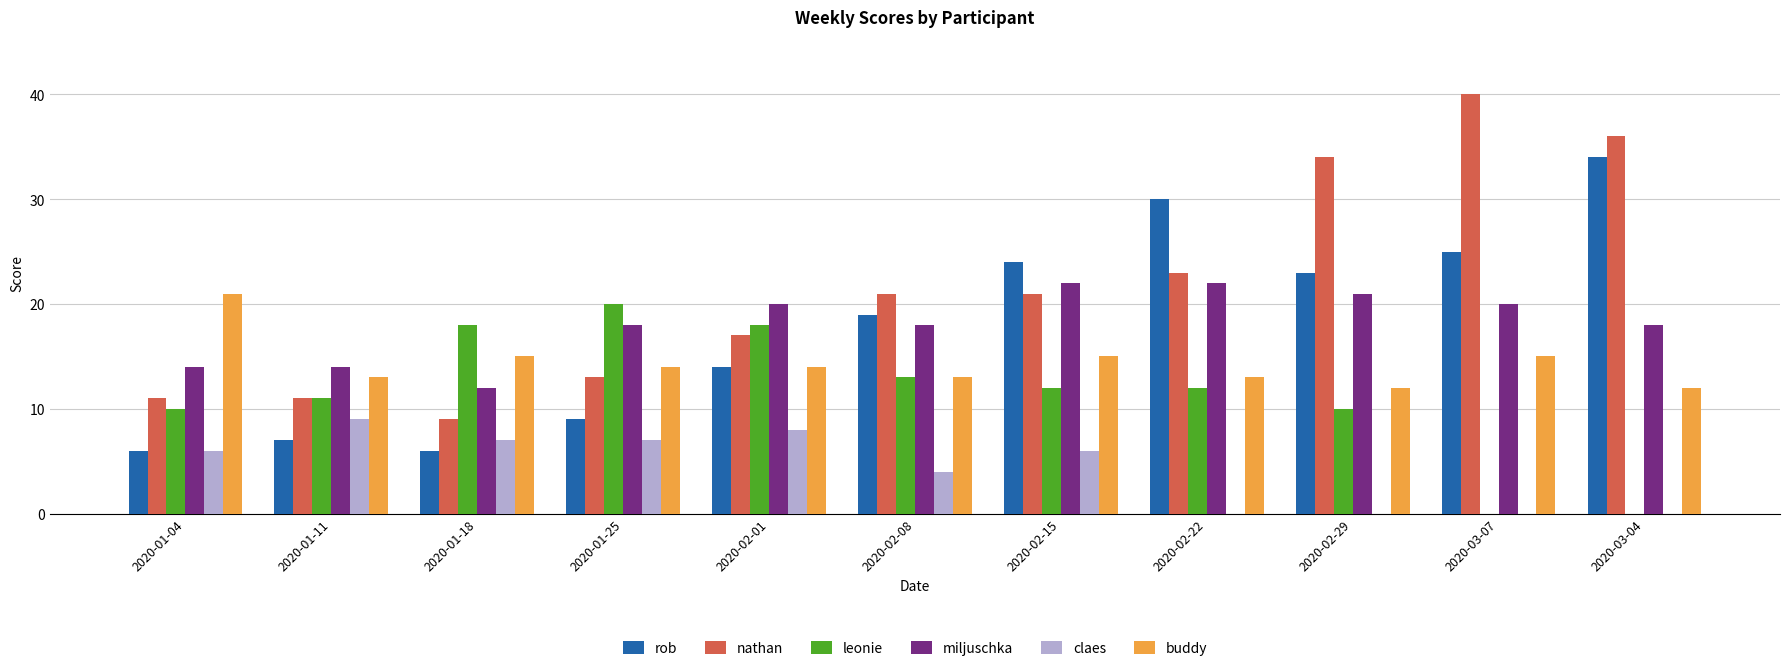

The buddy series shows 13 at 2020-01-11. True or false?

True